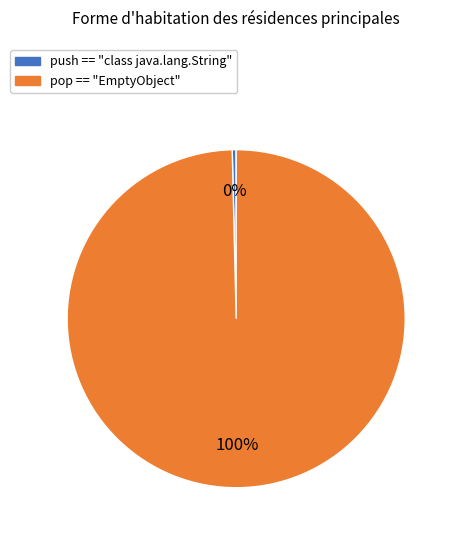

Which slice is the largest?

pop == "EmptyObject"